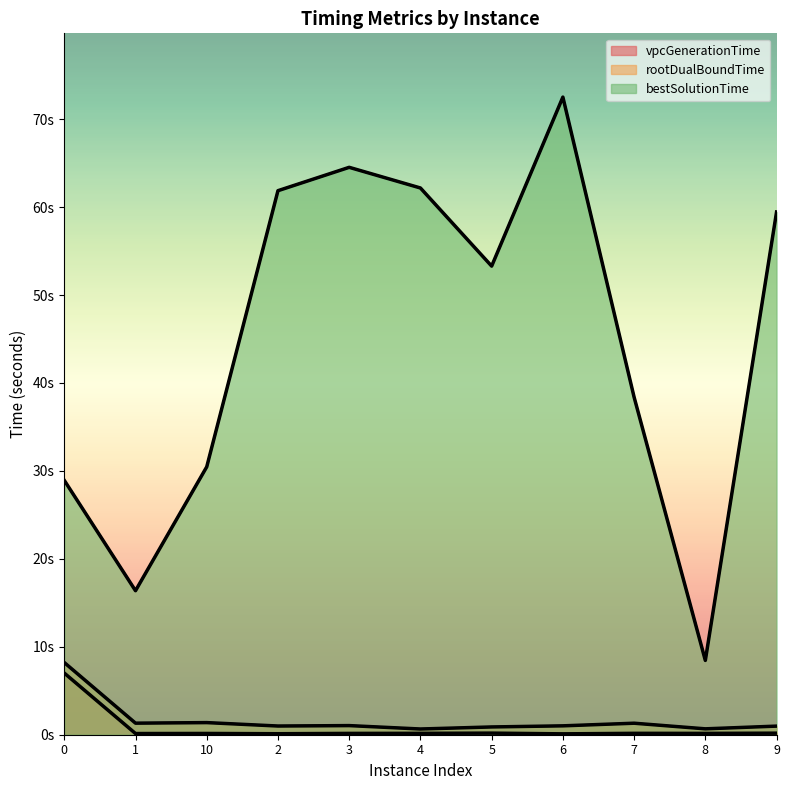

The bestSolutionTime series shows 16.4 at 1. True or false?

True